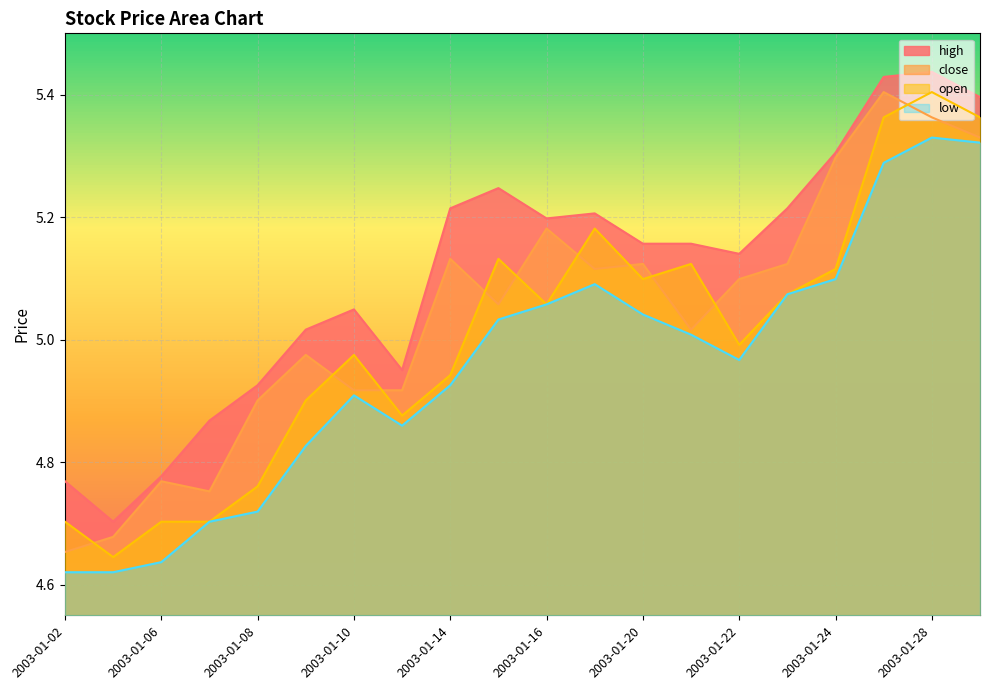

True or false: close and low cross at least once.

False